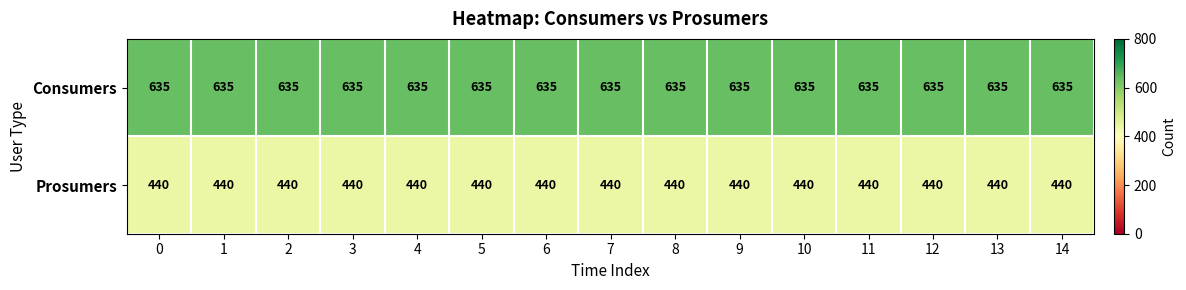

Read the Prosumers value at 6.

440